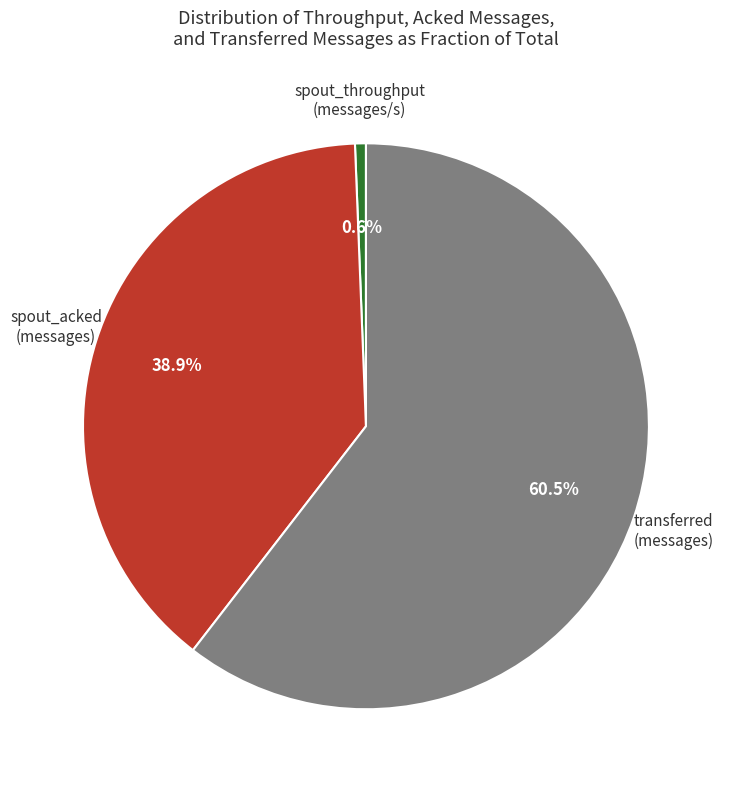

Count the number of slices in the pie.

3